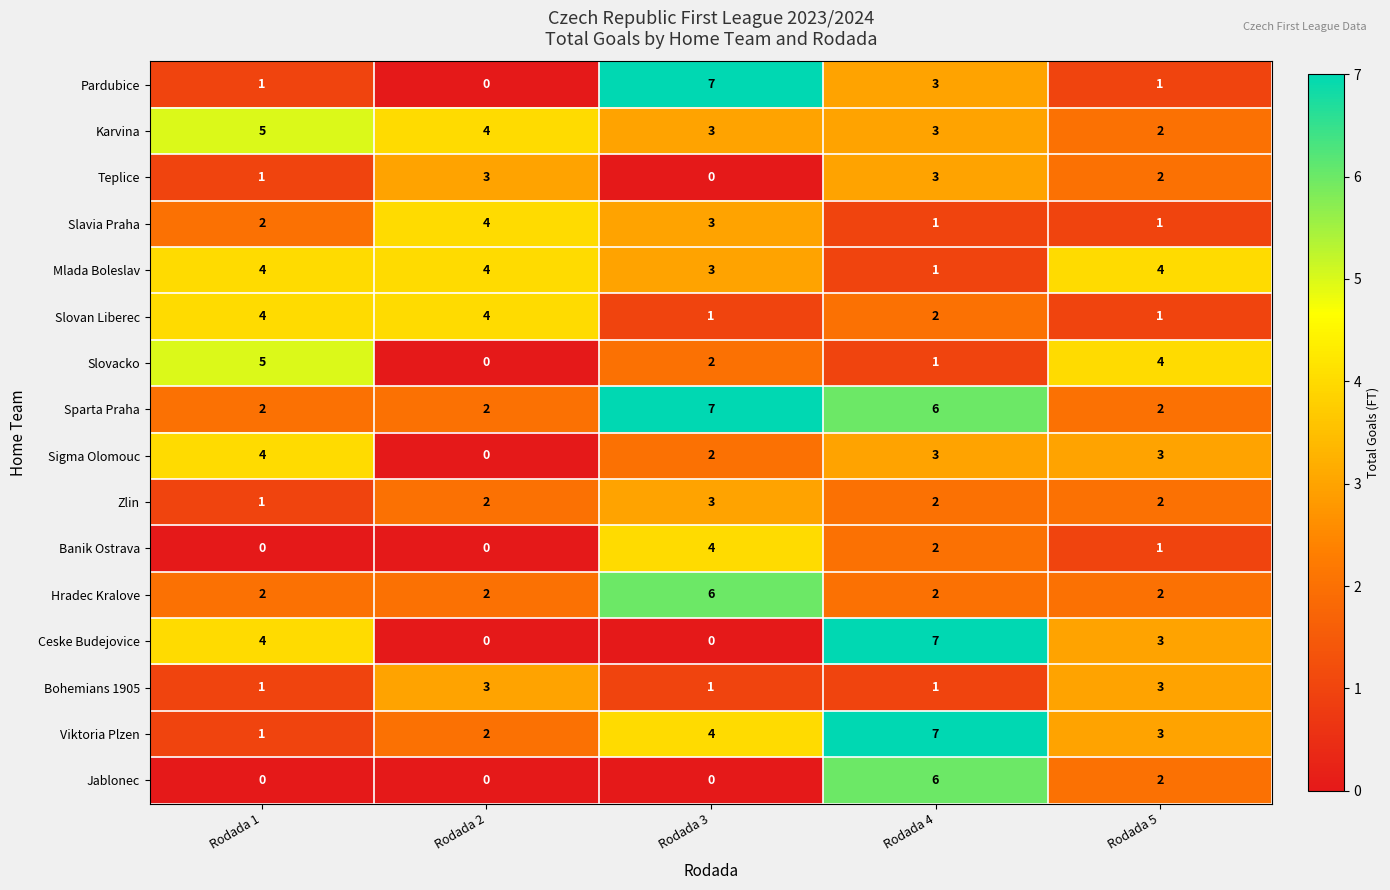

What is the sum of all Sigma Olomouc values?

12